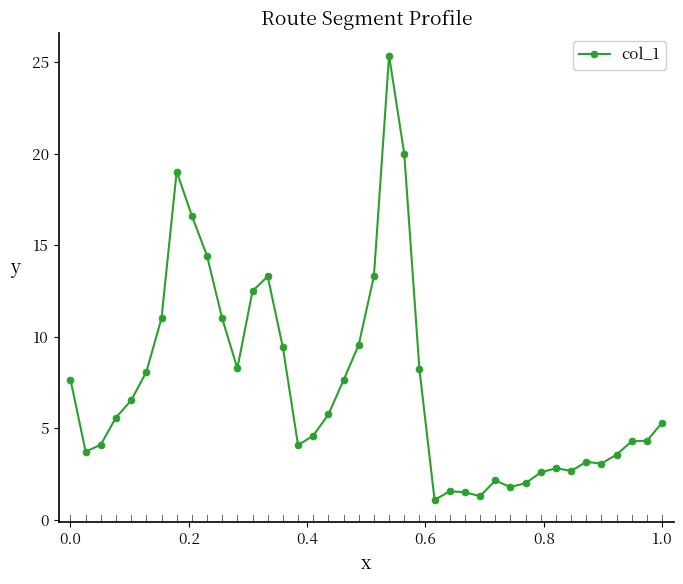

What is the difference between the maximum and minimum values?

24.3